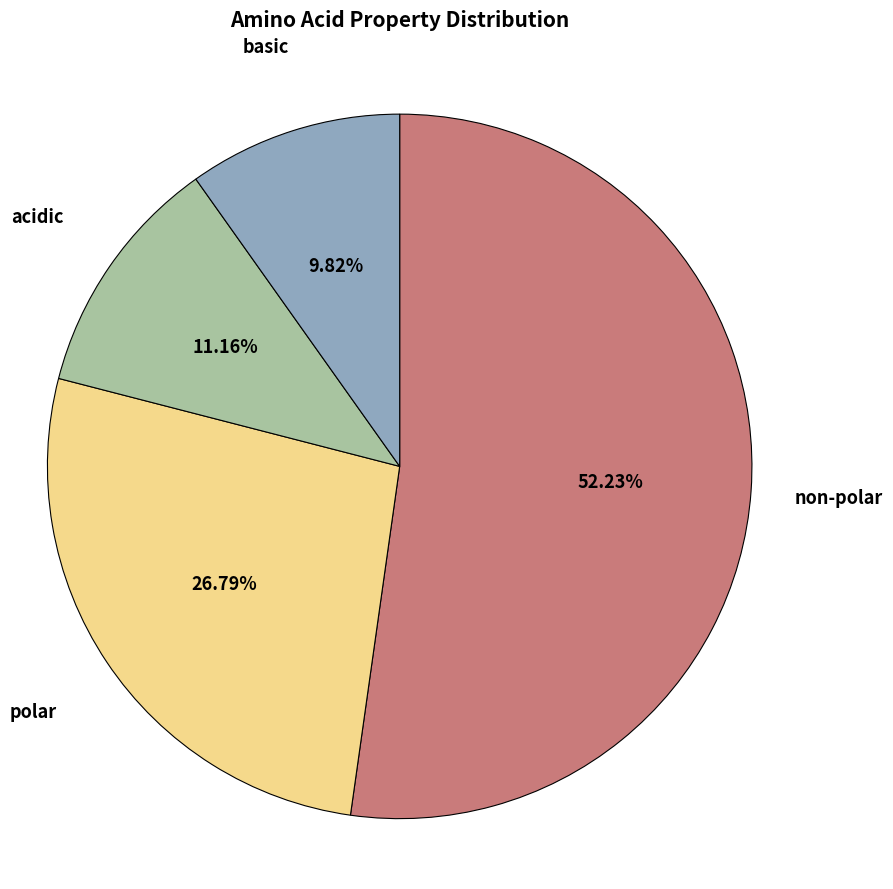

Does any single category account for the majority?

Yes